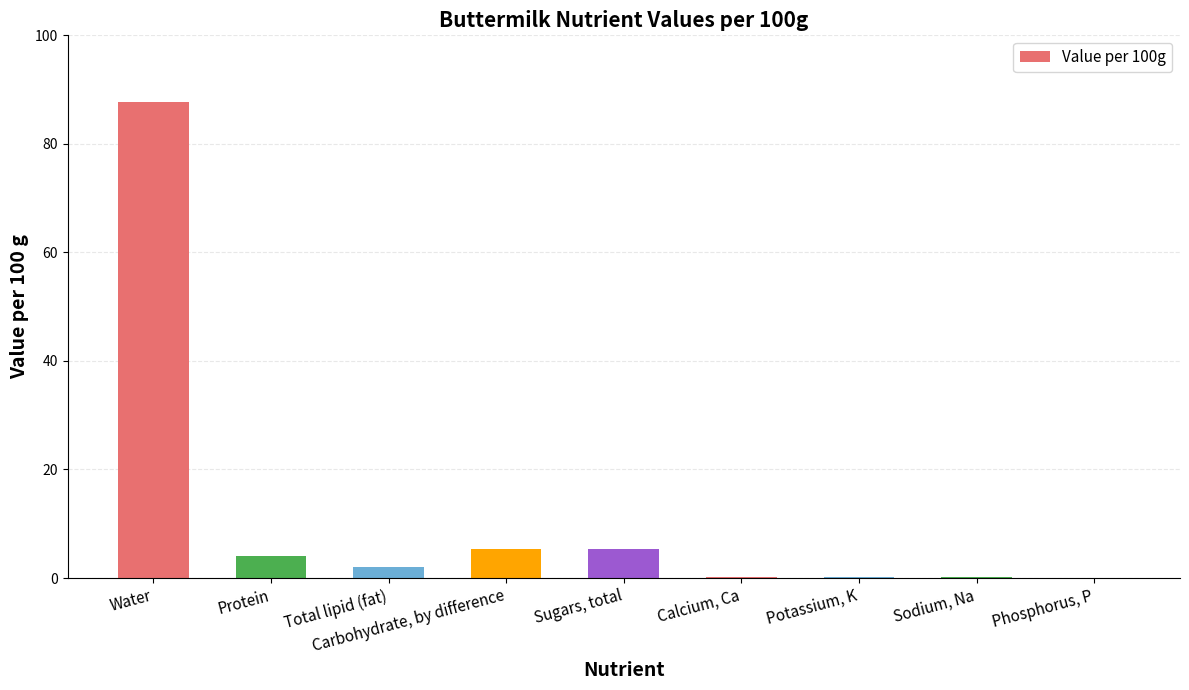

Approximately how many times larger is the value at Water compared to Protein?

21.4